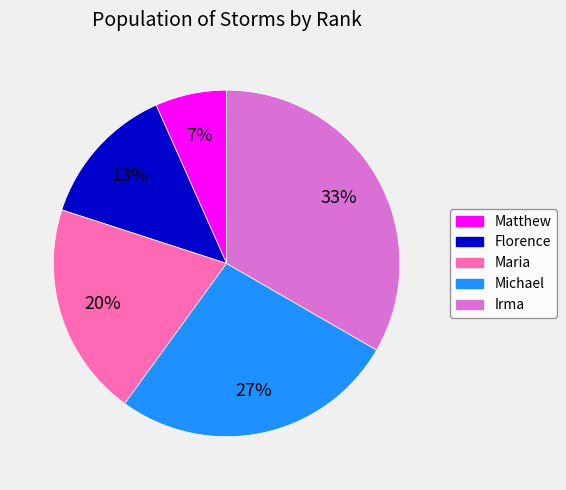

To the nearest percent, what portion does Michael represent?

27%